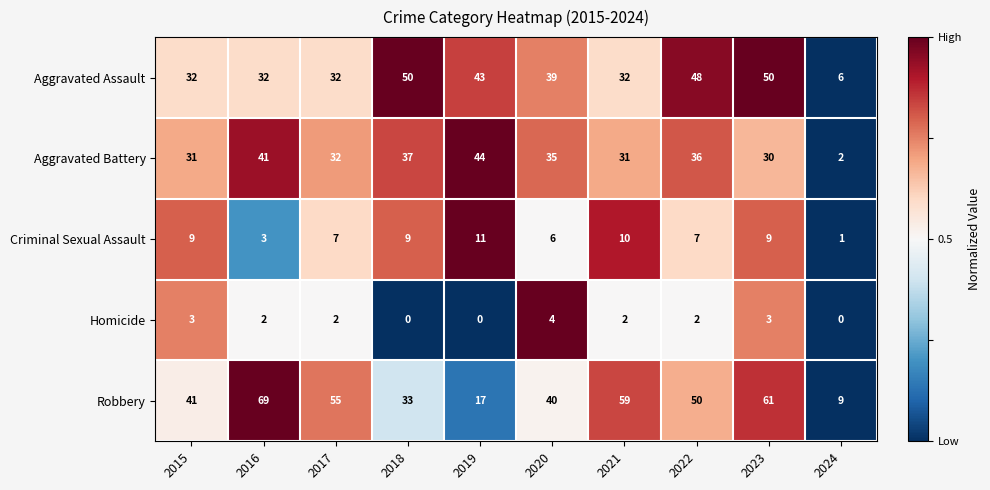

At which category does the chart reach its peak across all series?

2016